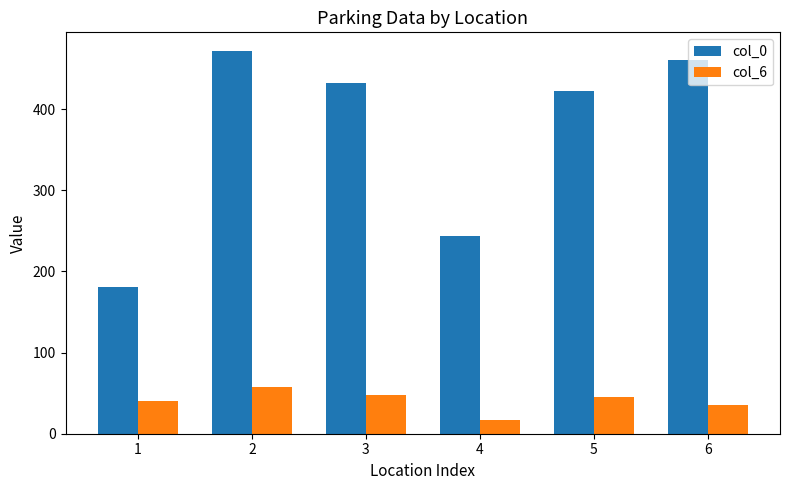

The col_0 series shows 198 at 6. True or false?

False